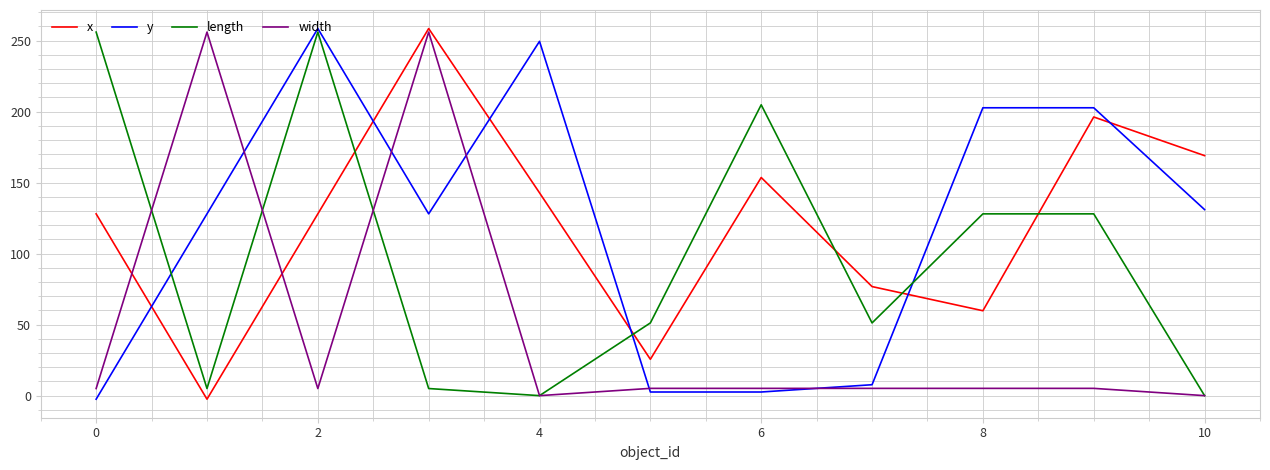

At how many categories does at least one series exceed 35?

11